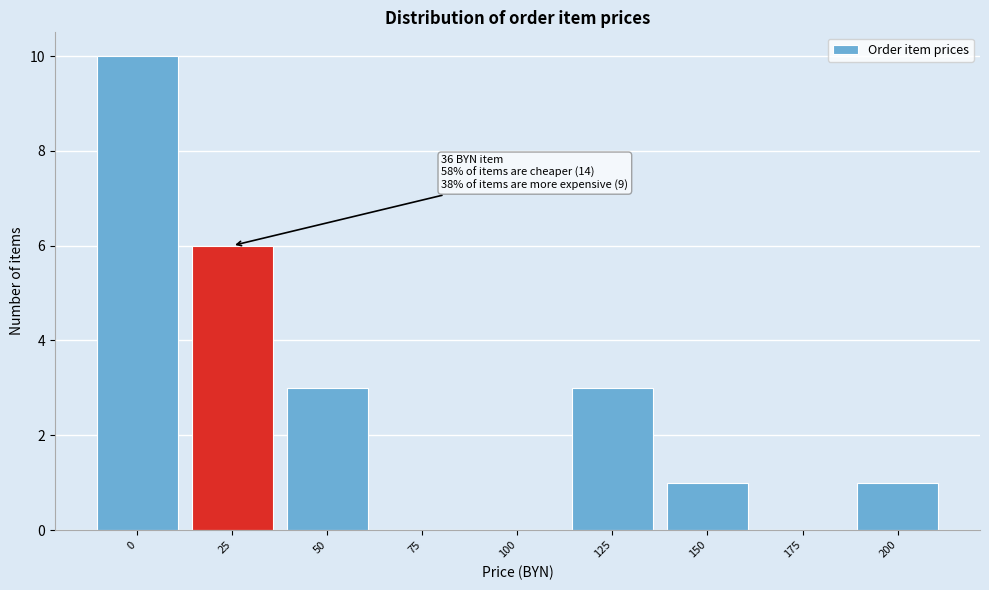

Reading left to right, what are all the values shown in this chart?

0=10	25=6	50=3	75=0	100=0	125=3	150=1	175=0	200=1